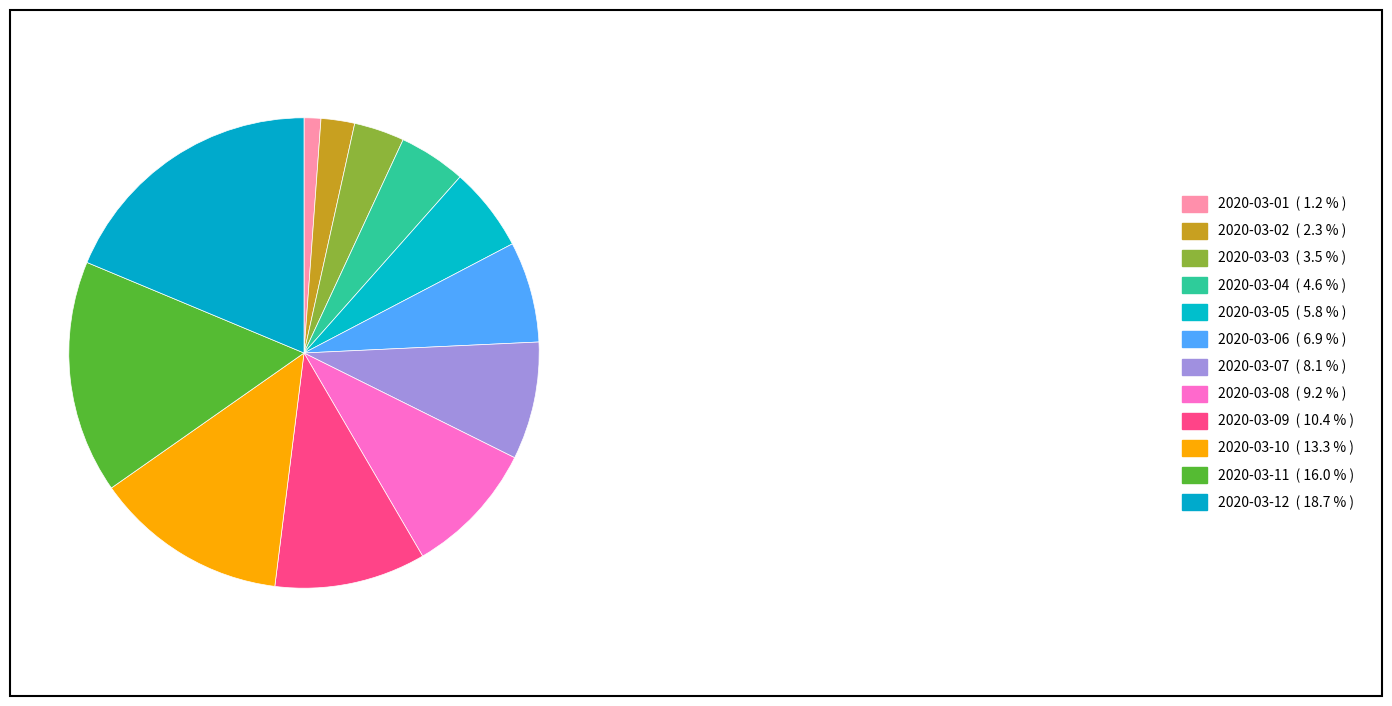

Rank the categories by value from lowest to highest.

2020-03-01, 2020-03-02, 2020-03-03, 2020-03-04, 2020-03-05, 2020-03-06, 2020-03-07, 2020-03-08, 2020-03-09, 2020-03-10, 2020-03-11, 2020-03-12